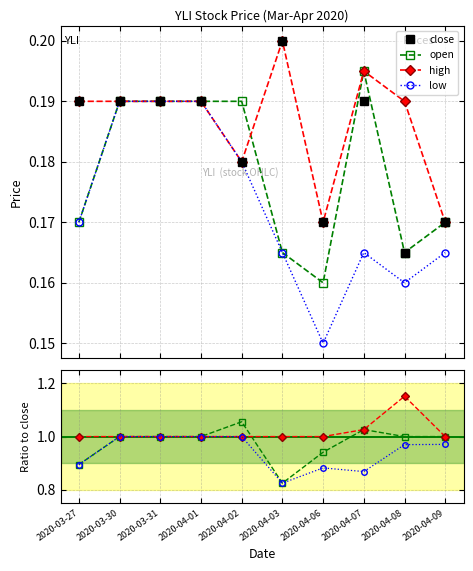

What is the greatest value displayed?

0.2